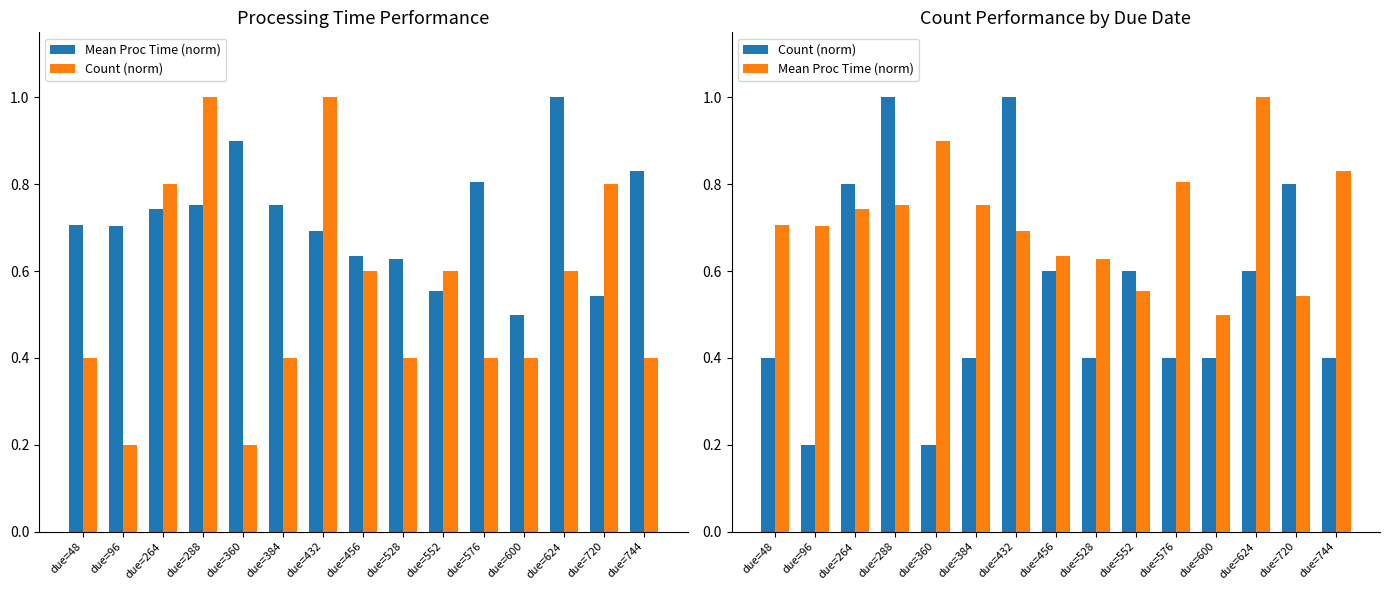

What is the minimum value for Mean Proc Time (norm)?

0.5